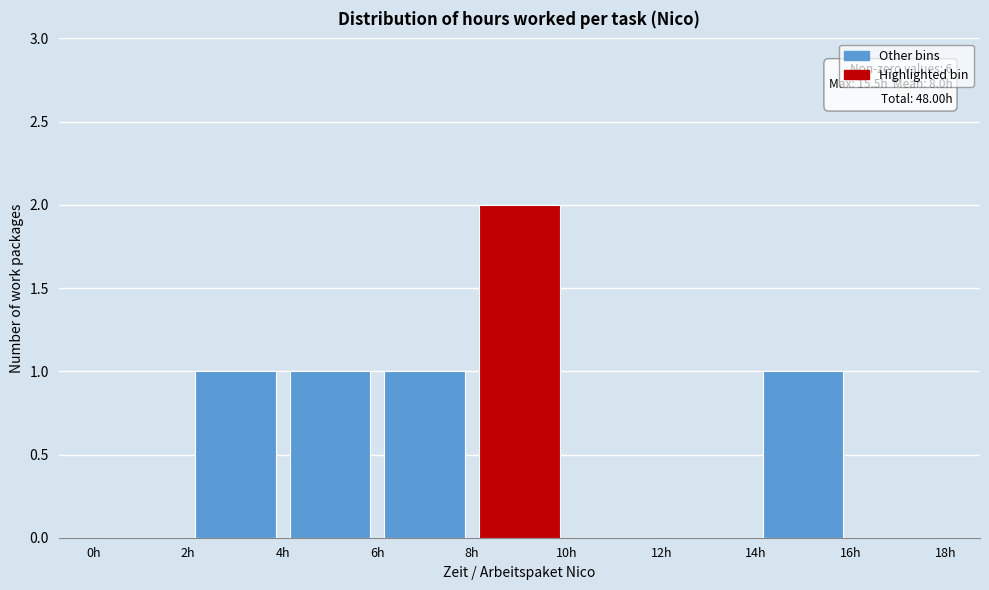

Over which range of the x-axis is the bar tallest?

8 to 10